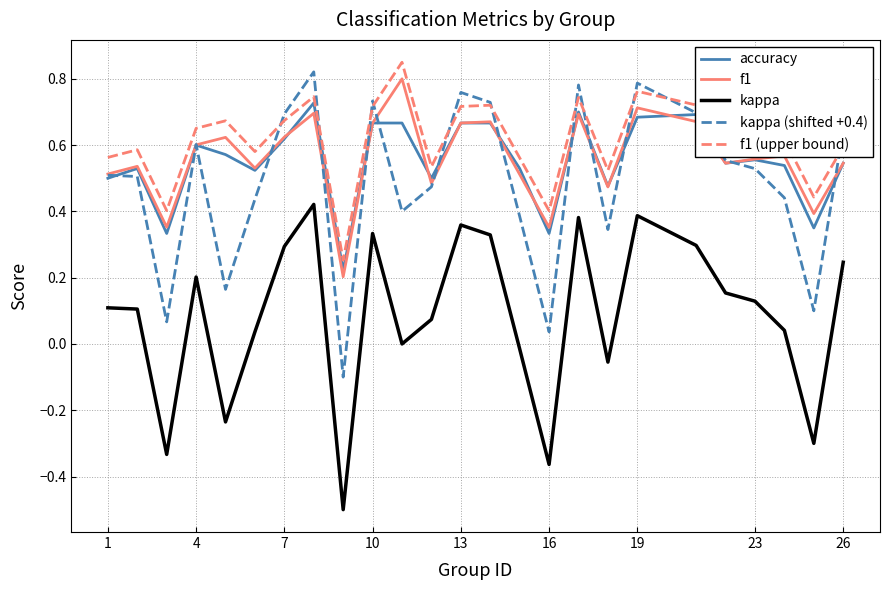

True or false: kappa and kappa (shifted +0.4) intersect in this chart.

False